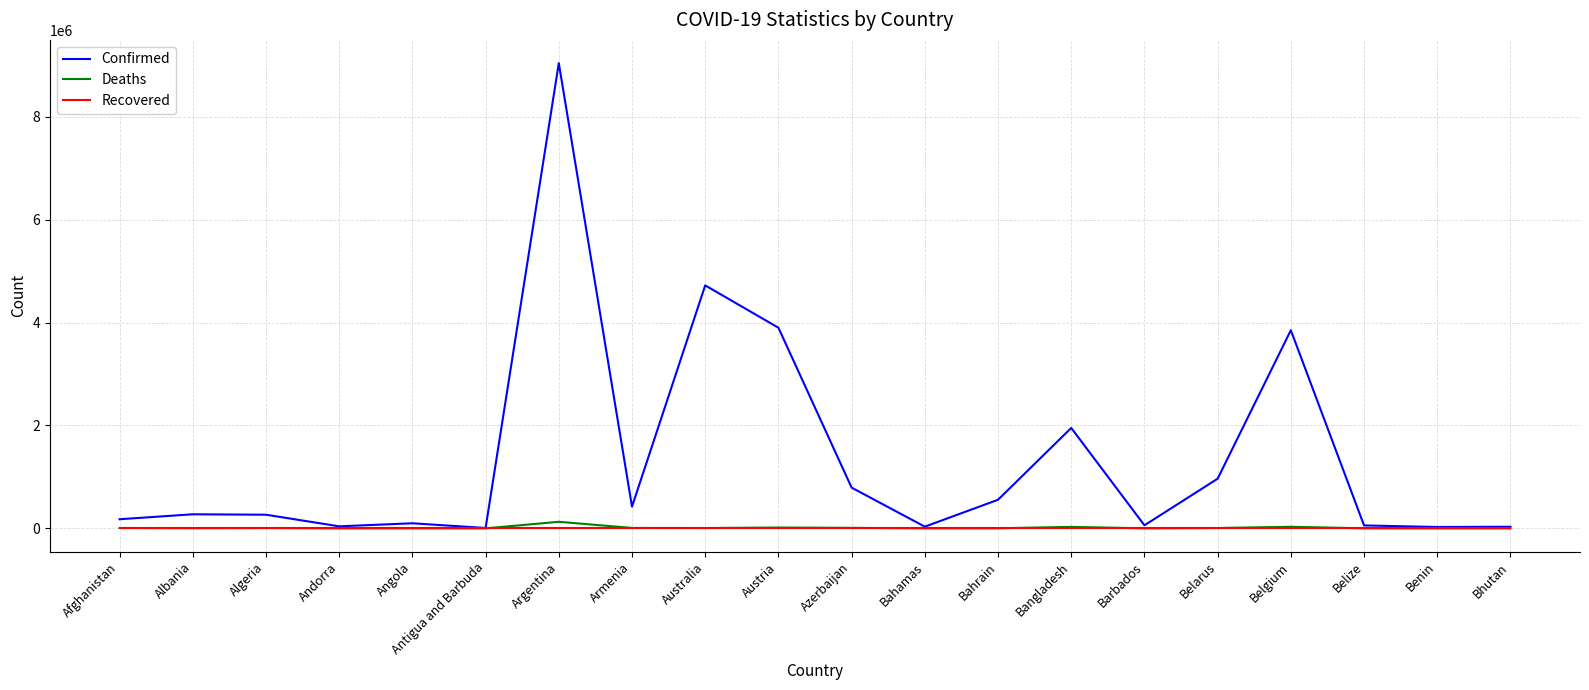

Count the number of data series in this chart.

3